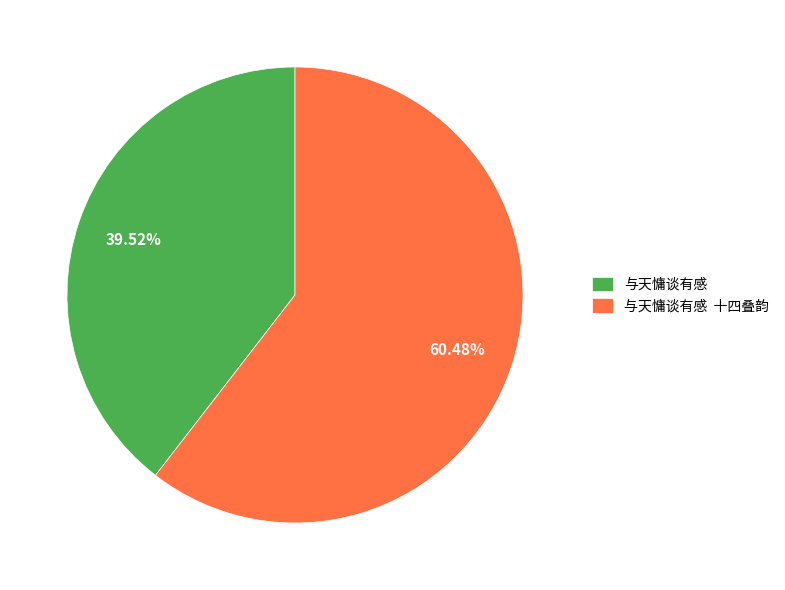

Which category accounts for the majority?

与天慵谈有感 十四叠韵